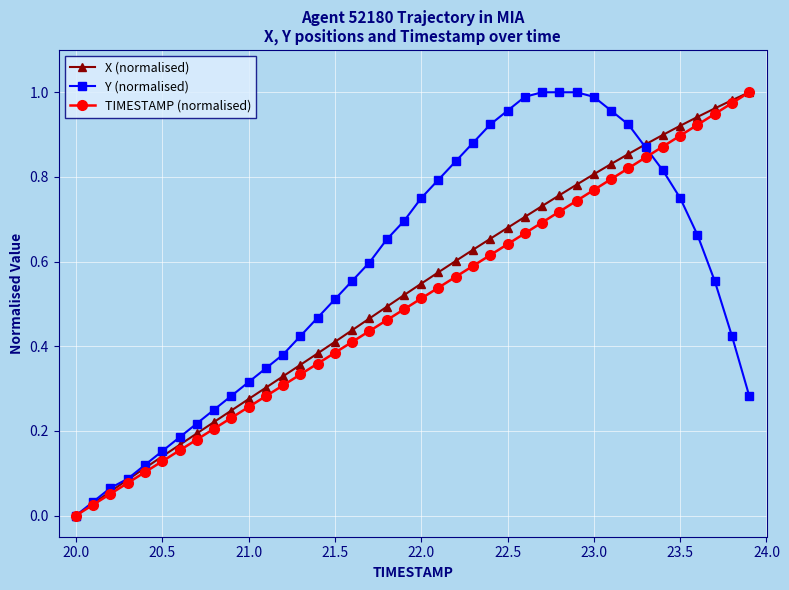

True or false: TIMESTAMP (normalised) has more than 1 points higher than both neighbors.

False